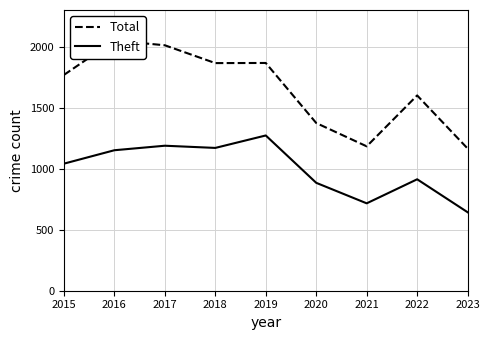

What is the minimum value for Theft?

643